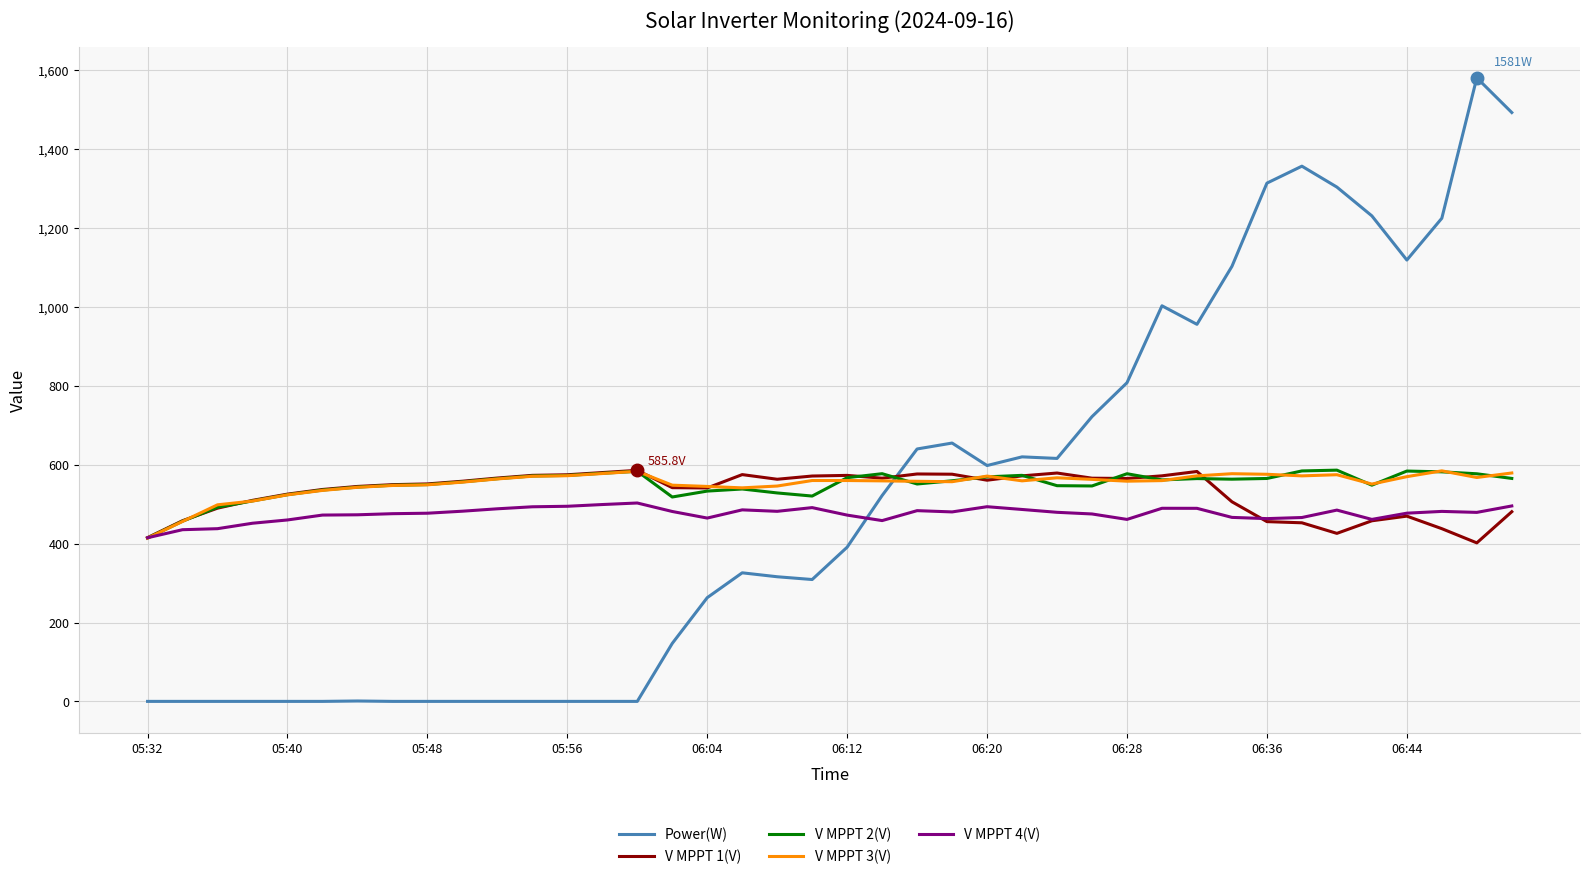

What is the maximum value for Power(W)?

1581.0